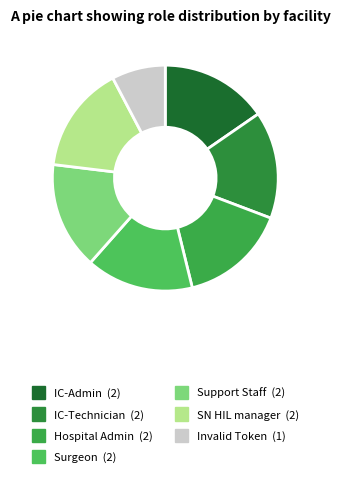

What is the ratio of the value at Hospital Admin to the value at IC-Technician?

1.0